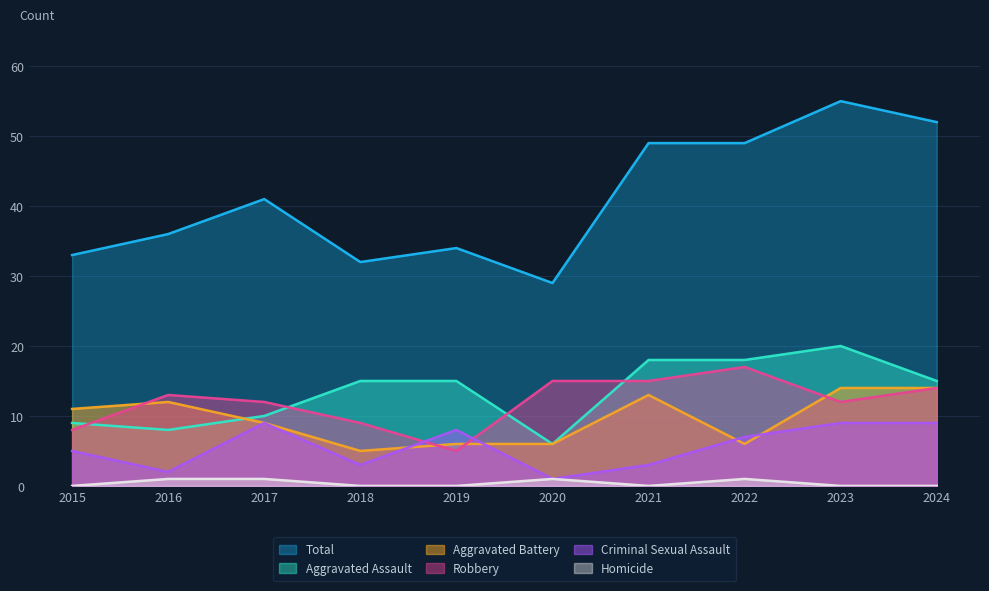

The value of Total at 2024 is 52. True or false?

True